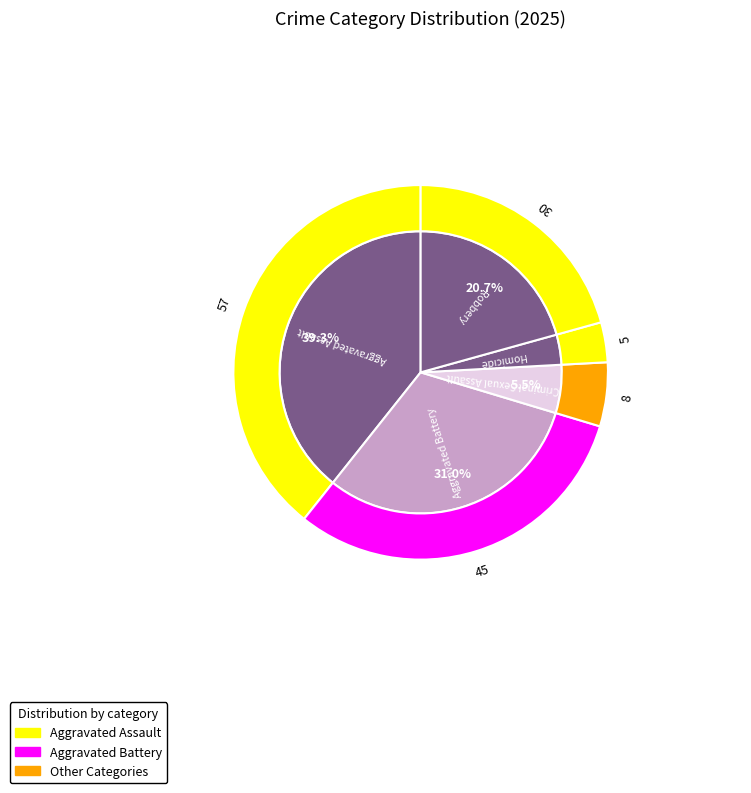

Approximately how many times larger is the value at Aggravated Battery compared to Robbery?

1.5